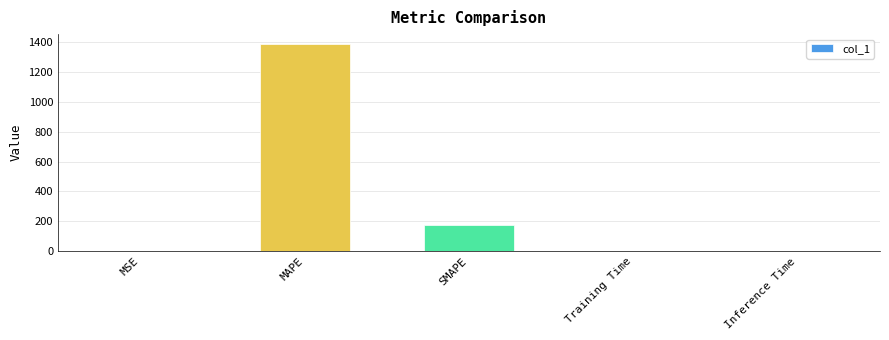

Between MSE and MAPE, which is larger?

MAPE